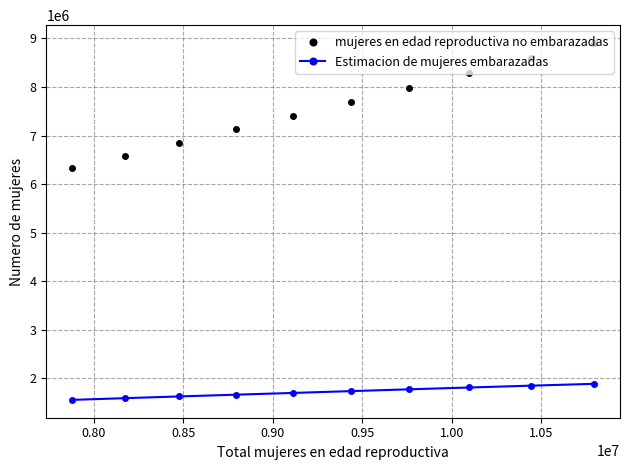

True or false: Estimacion de mujeres embarazadas and mujeres en edad reproductiva no embarazadas intersect in this chart.

False